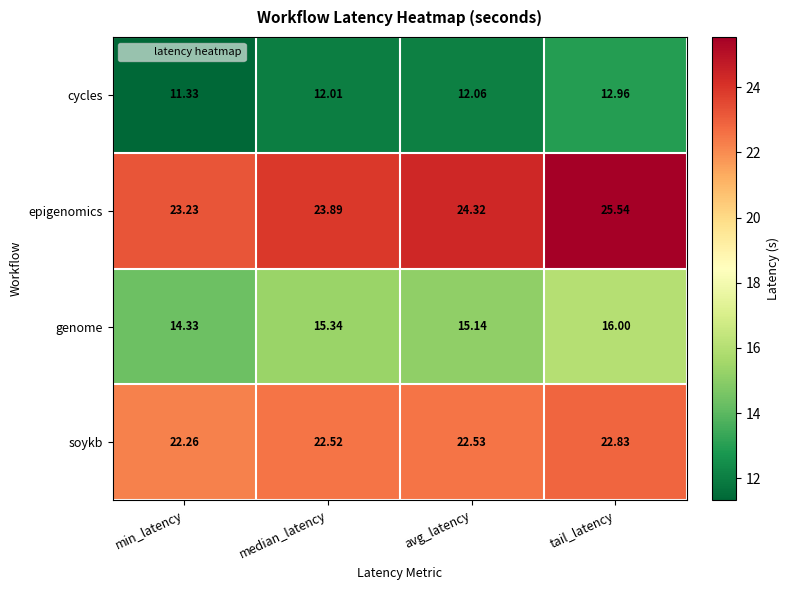

Which series changed the most between min_latency and tail_latency?

epigenomics